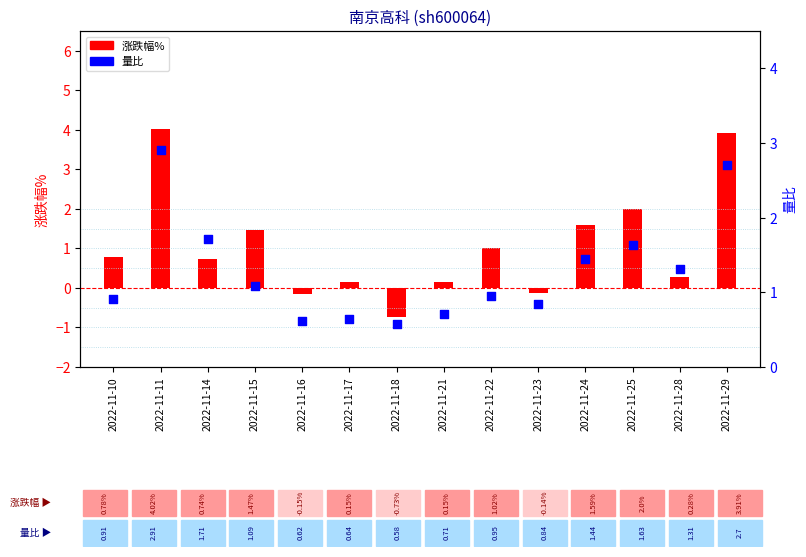

Between 2022-11-17 and 2022-11-15, which is larger?

2022-11-15